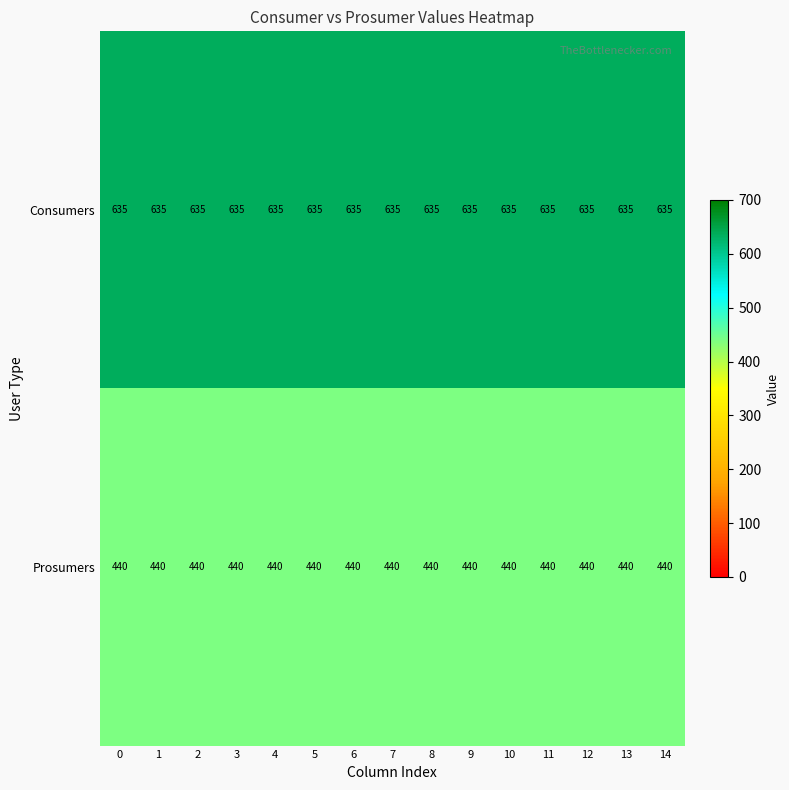

Rank the series by their maximum value, from lowest to highest.

Prosumers, Consumers